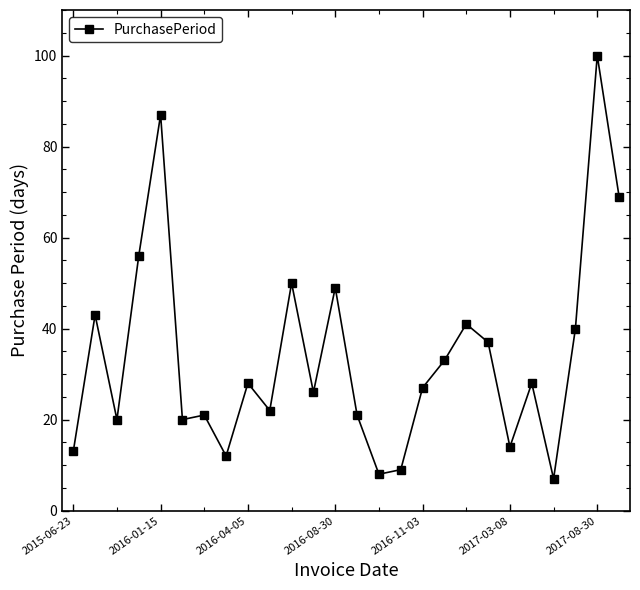

What is the difference between the maximum and minimum values?

93